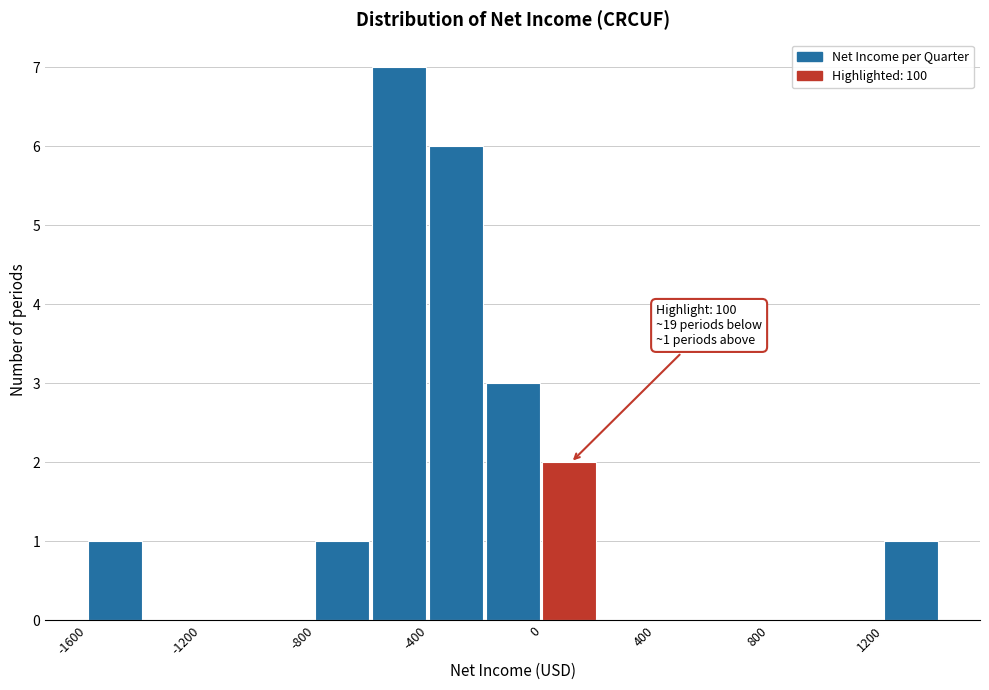

Over which range of the x-axis is the bar tallest?

-600 to -400